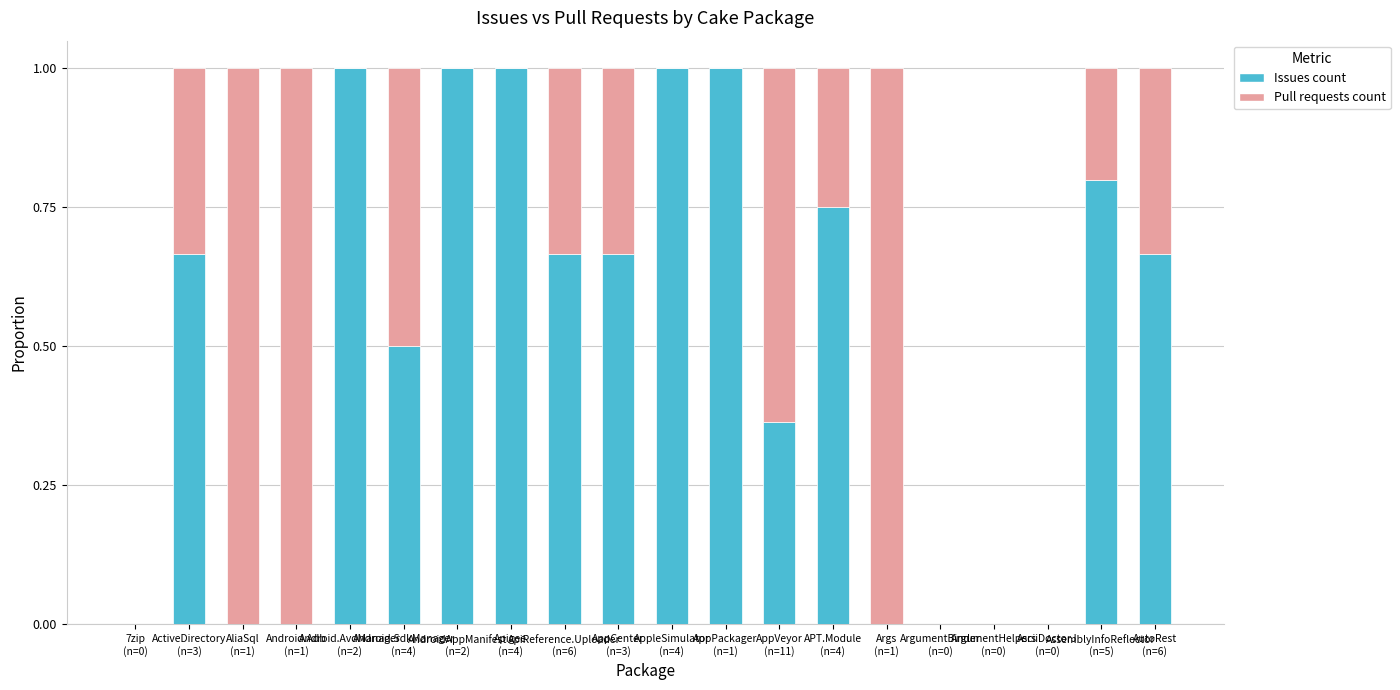

Between ApiReference.Uploader
(n=6) and AppVeyor
(n=11), which series saw the biggest shift?

Pull requests count